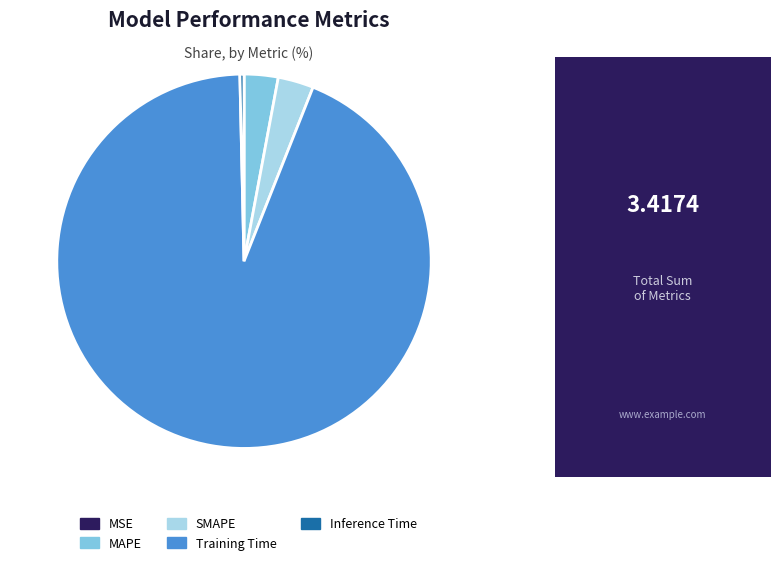

Which category has the biggest portion of the pie?

Training Time